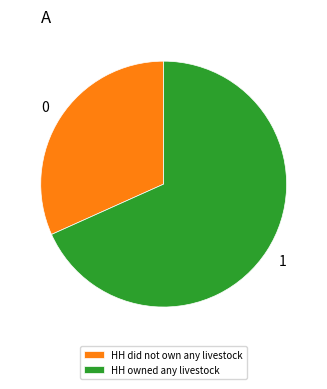

What is the largest slice in the pie chart?

HH owned any livestock